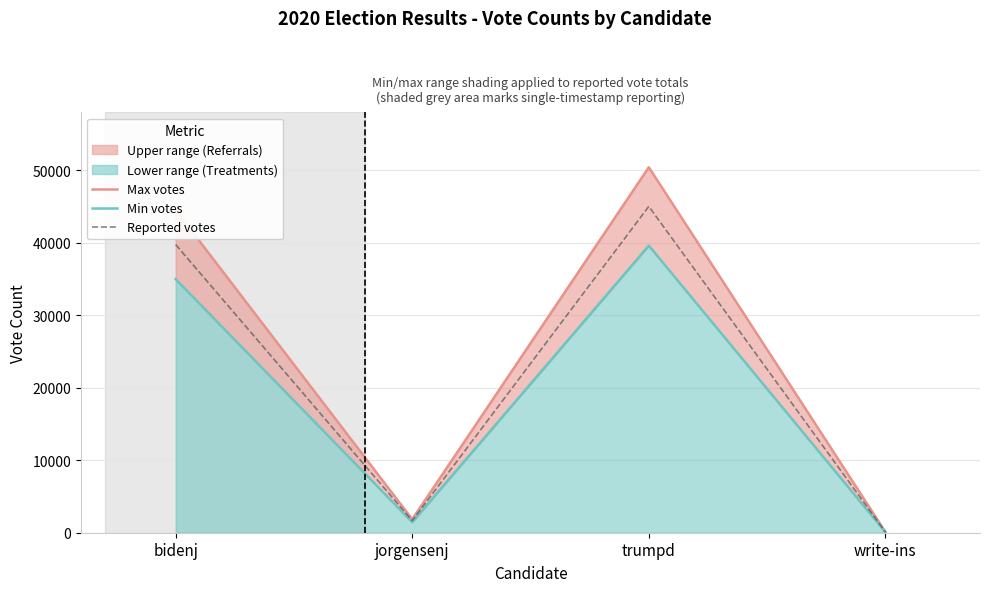

At which label does Min votes first exceed 34976?

bidenj